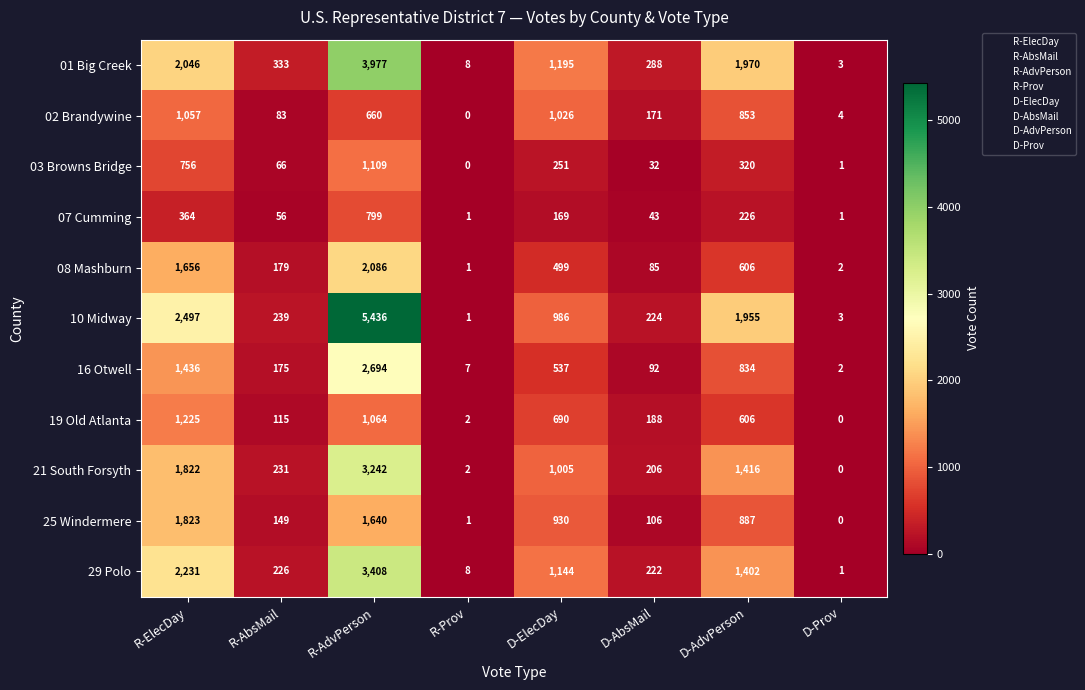

At which category does the chart reach its peak across all series?

R-AdvPerson